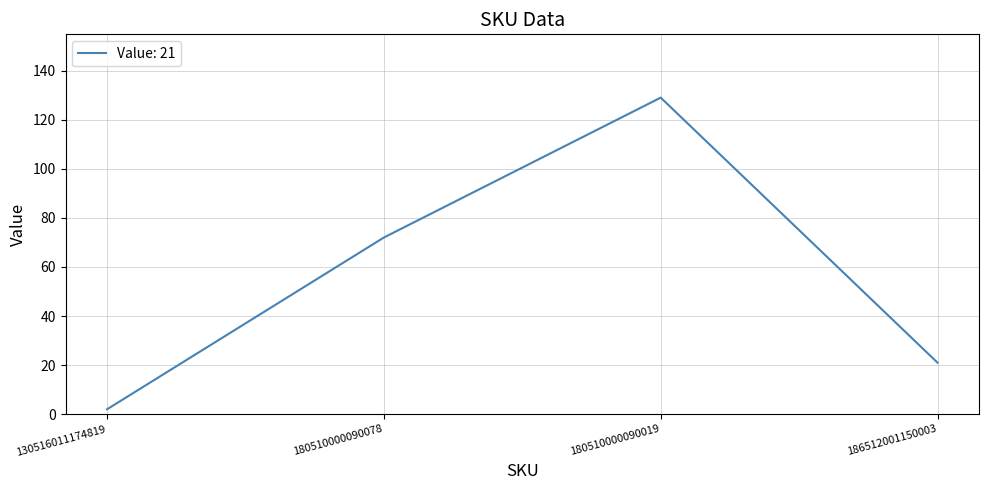

List the labels in order of value, largest first.

180510000090019, 180510000090078, 186512001150003, 130516011174819